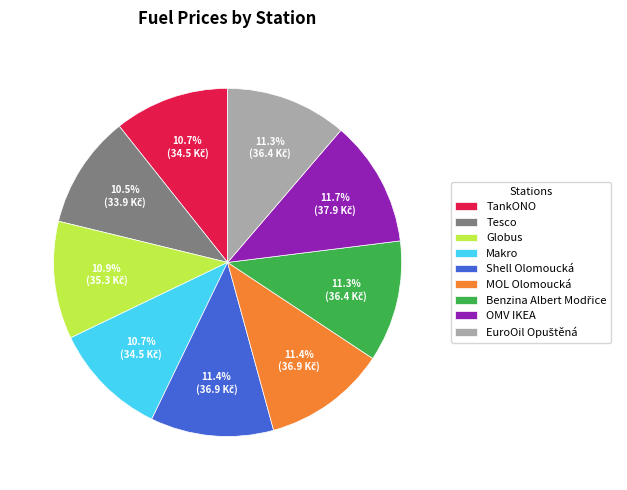

Approximately how many times larger is the value at TankONO compared to Makro?

1.0